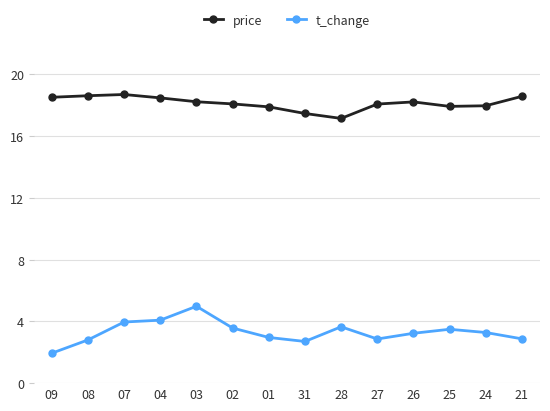

True or false: t_change has more than 1 interior local peaks.

True